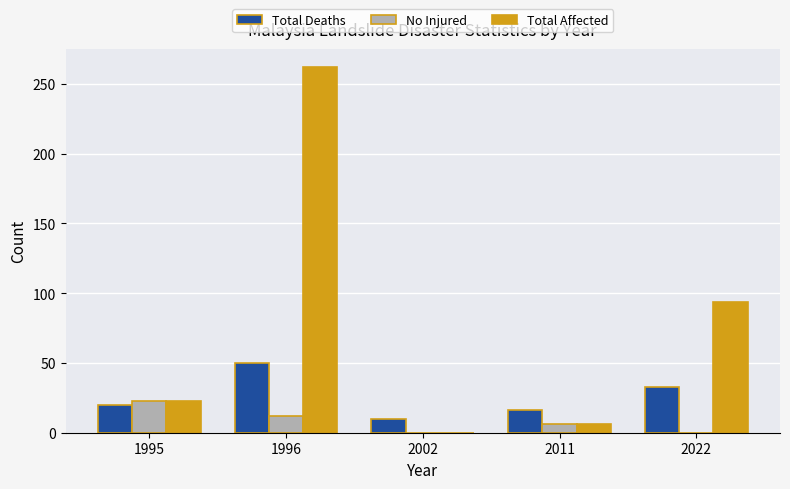

What value does the Total Deaths series have at 2011, to the nearest 5?

15